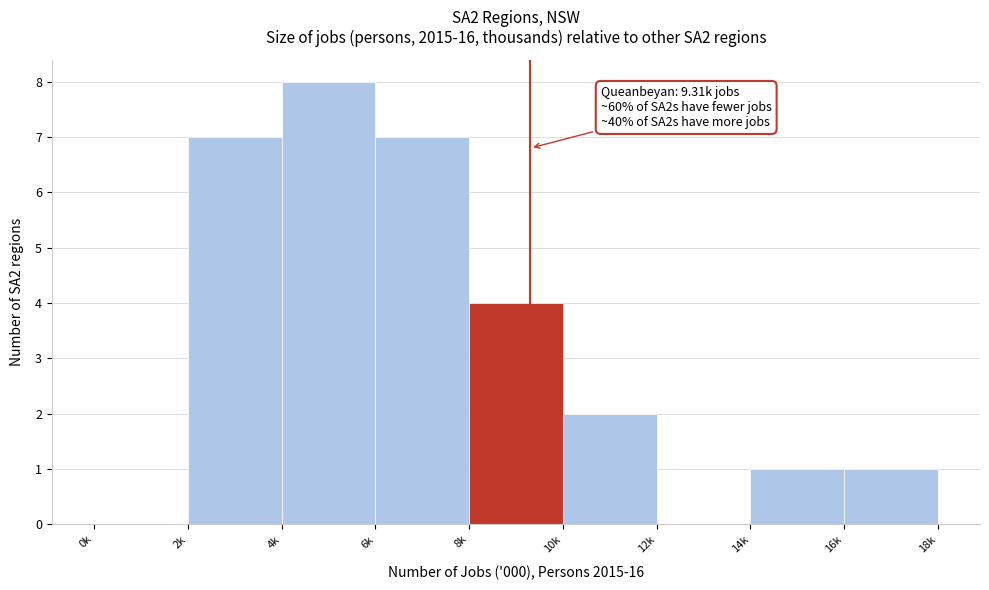

Reading right to left, list all the values displayed in this chart.

16k=1	14k=1	12k=0	10k=2	8k=4	6k=7	4k=8	2k=7	0k=0